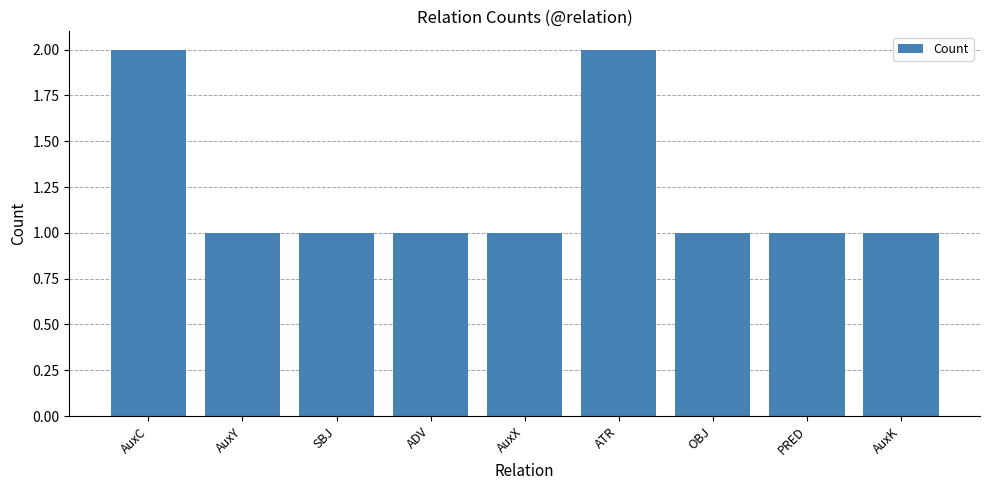

Reading left to right, list all the values displayed in this chart.

AuxC=2	AuxY=1	SBJ=1	ADV=1	AuxX=1	ATR=2	OBJ=1	PRED=1	AuxK=1